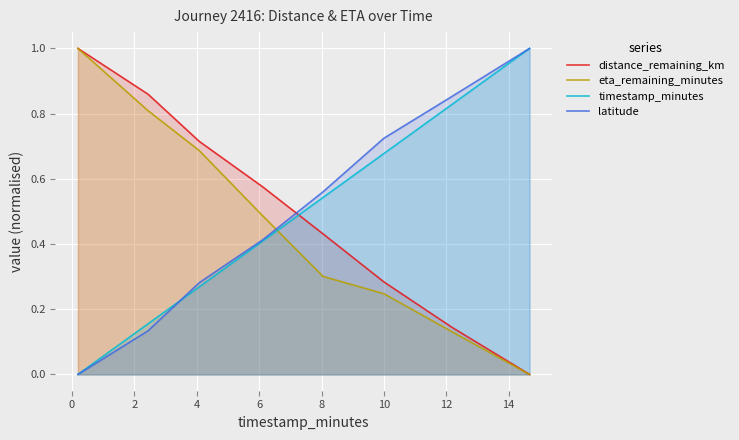

What are all the series names shown in the legend?

distance_remaining_km, eta_remaining_minutes, timestamp_minutes, latitude